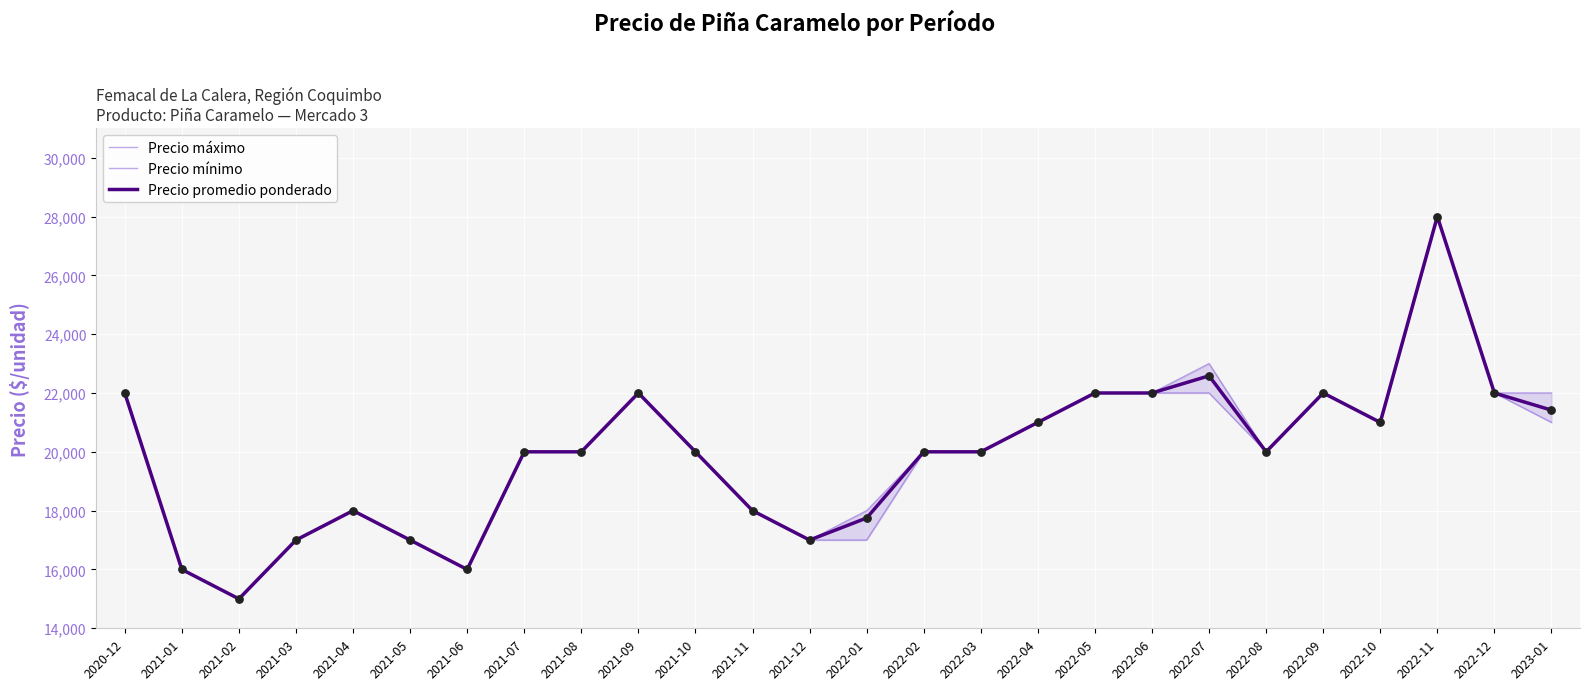

What is the total value across all series at 2021-01?

48000